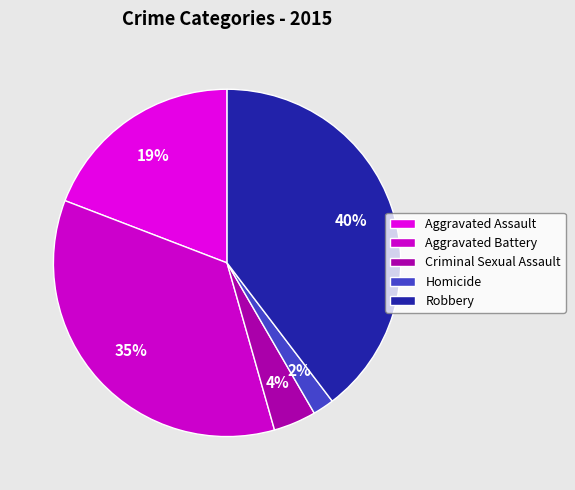

To the nearest percent, what is the average slice percentage?

20%